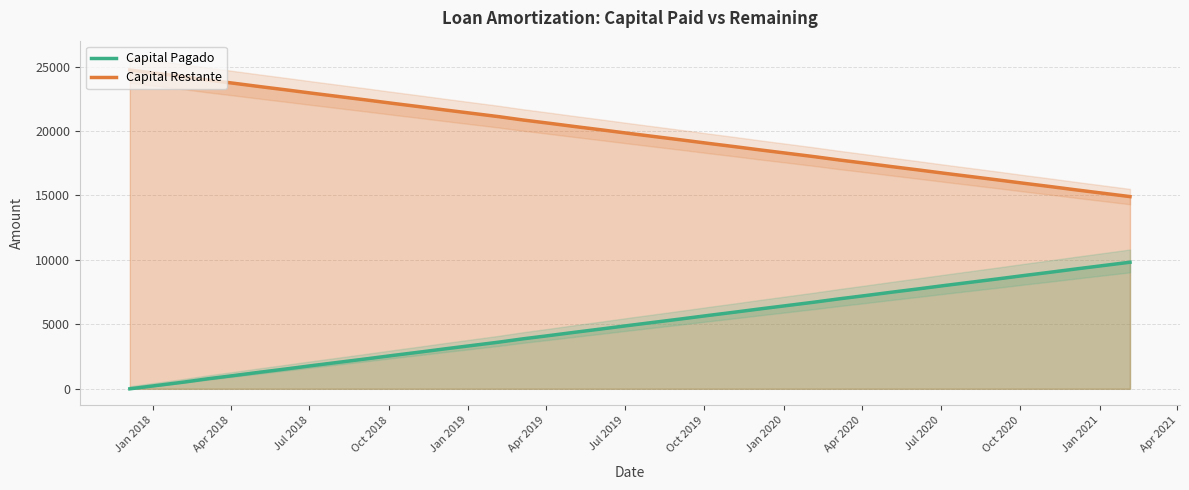

What is the maximum value for Capital Restante?

24736.7